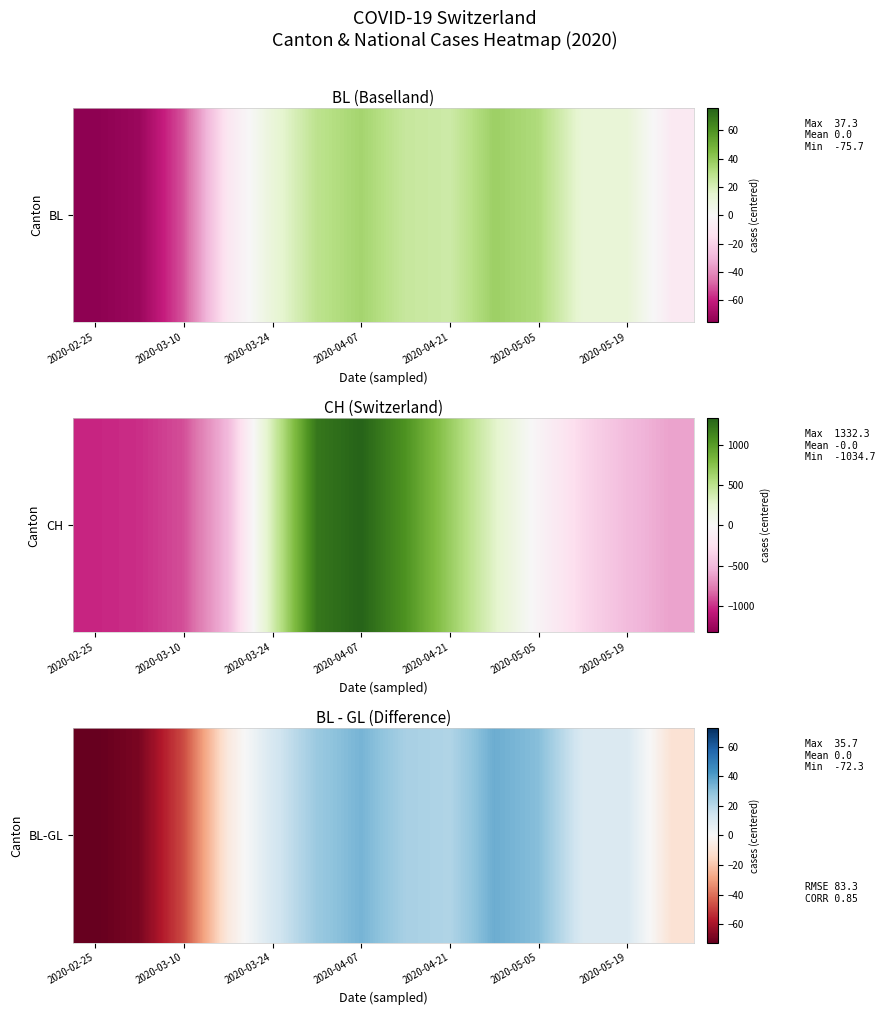

Which label corresponds to the smallest value in the chart?

2020-02-25